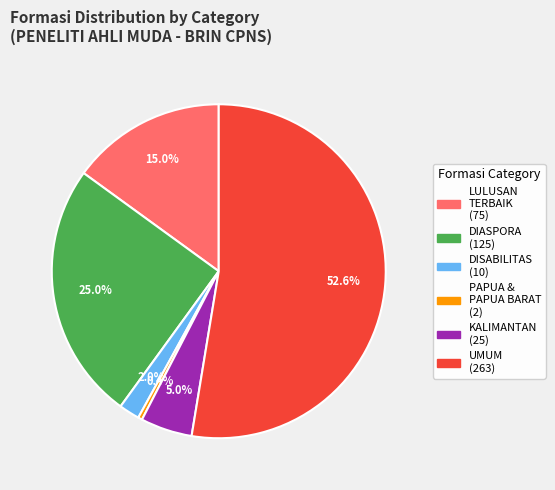

How many slices are in this pie chart?

6